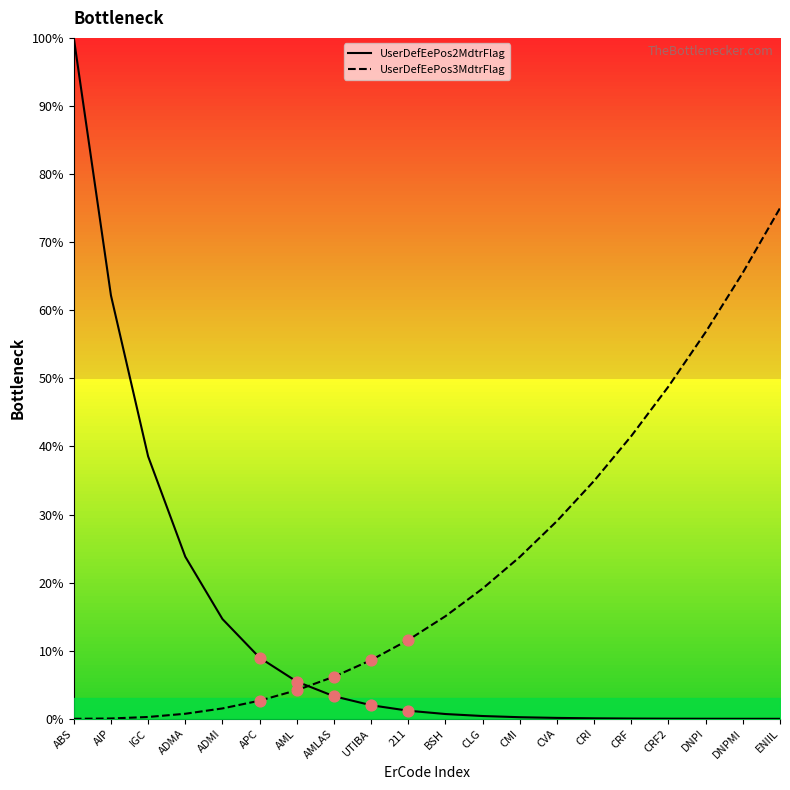

Is the value of UserDefEePos3MdtrFlag at BSH greater than the value of UserDefEePos2MdtrFlag at CMI?

Yes